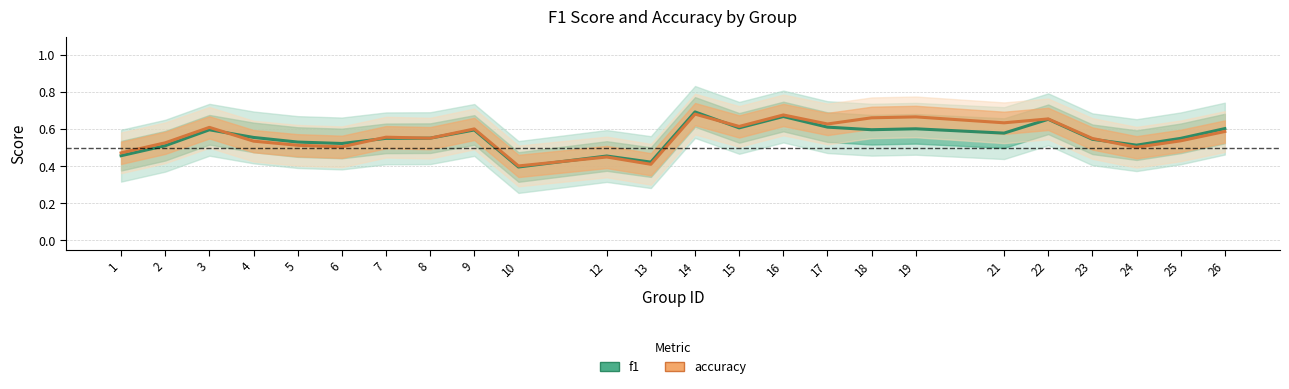

What are all the series names shown in the legend?

f1, accuracy